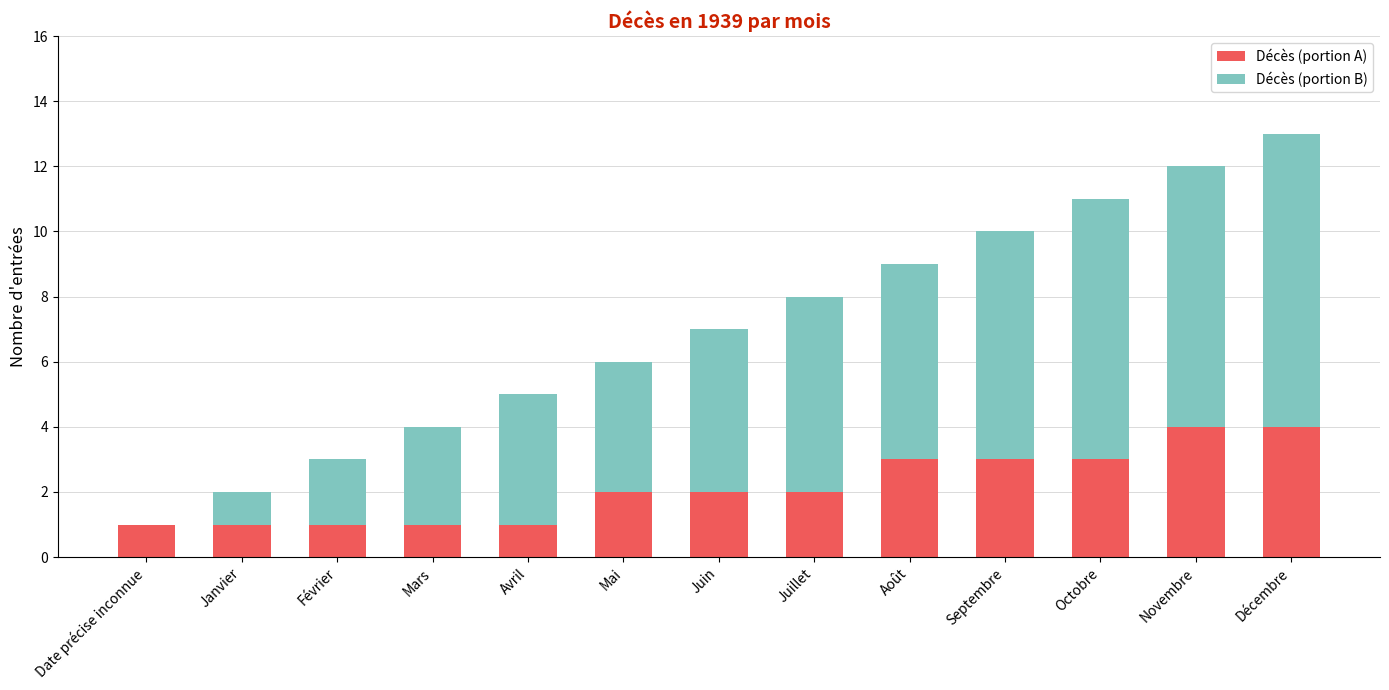

Are the bars horizontal?

No